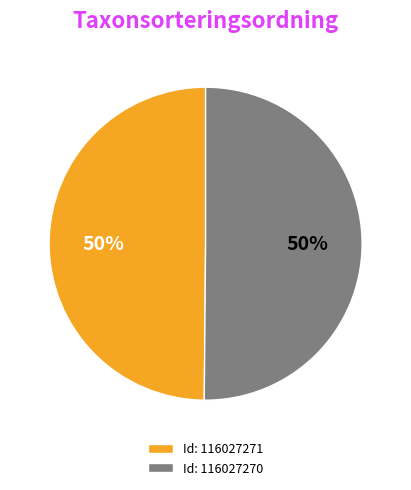

Combined, do Id: 116027271 and Id: 116027270 account for over 50%?

Yes